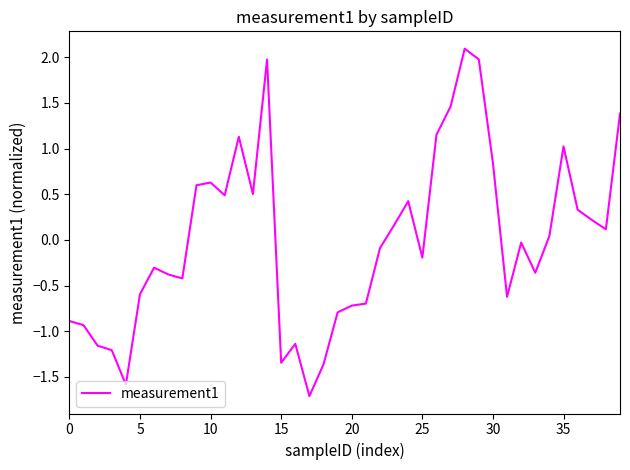

What is the maximum value shown in the chart?

2.1